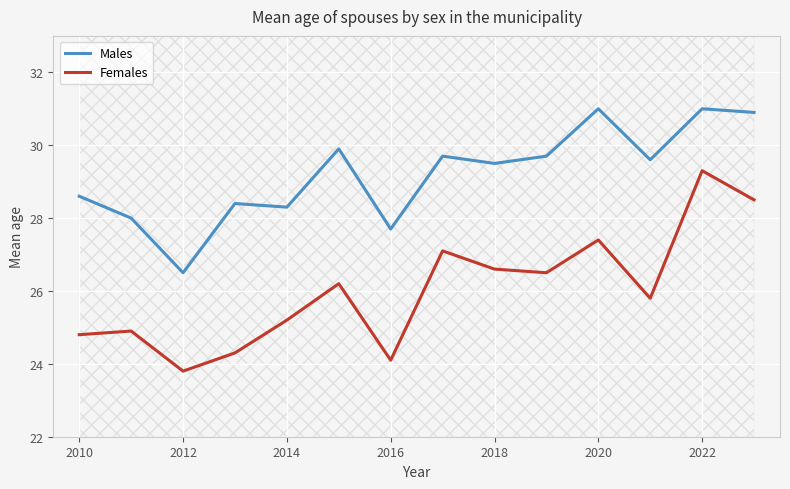

The value of Females at 2022 is 10.9. True or false?

False